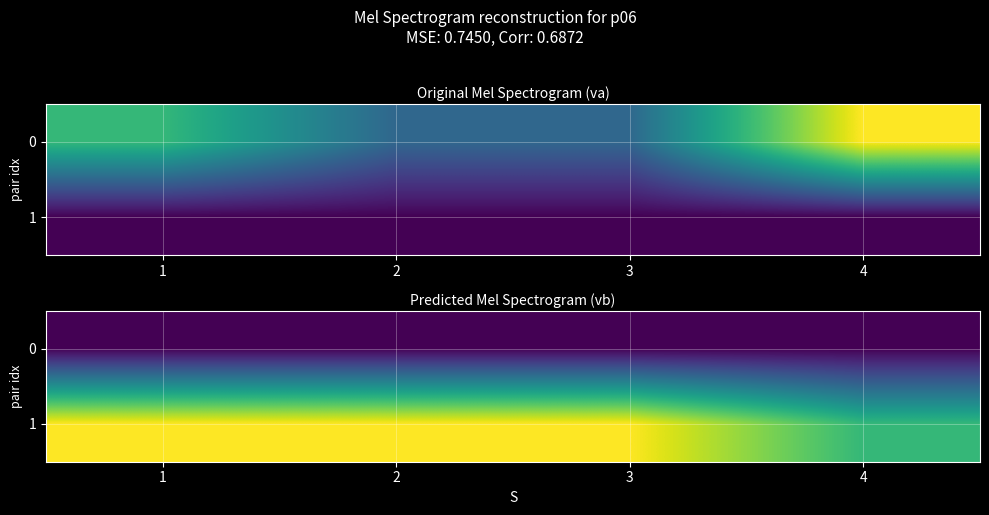

Which series has the largest total across all categories?

1